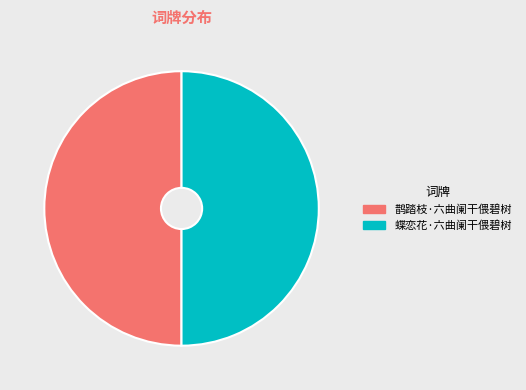

The 蝶恋花·六曲阑干偎碧树 slice represents 50% of the pie. True or false?

True